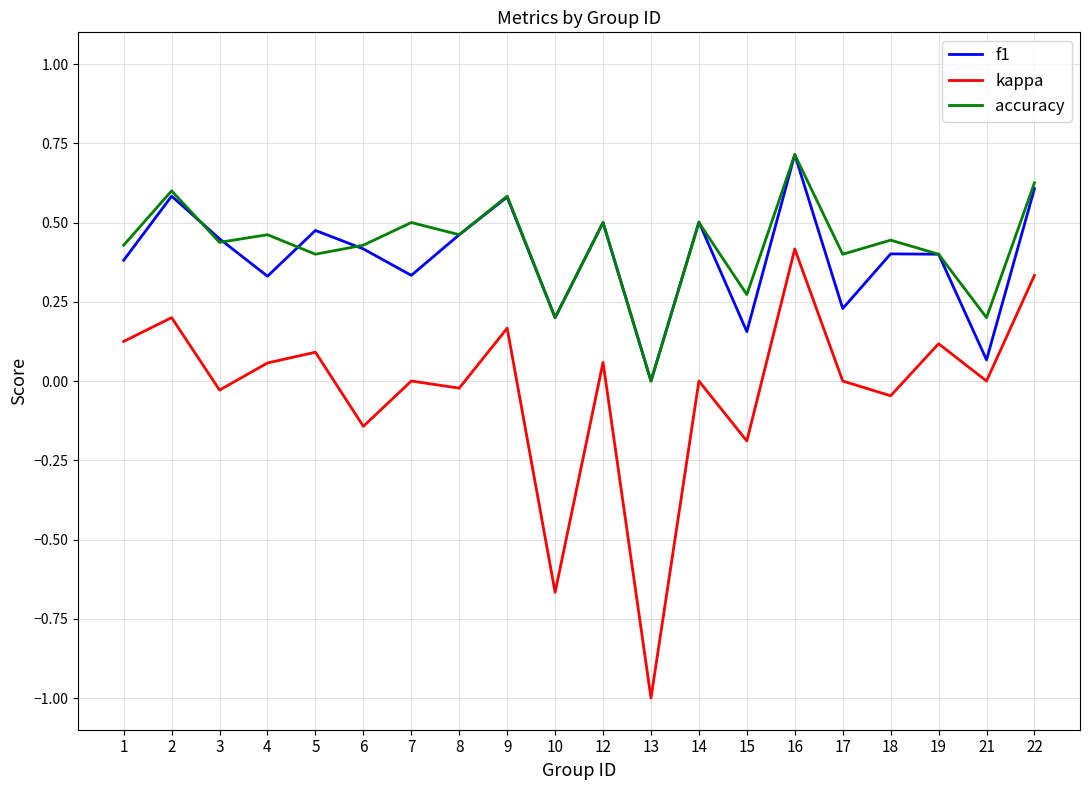

Rank the series at 5 from highest to lowest value.

f1, accuracy, kappa